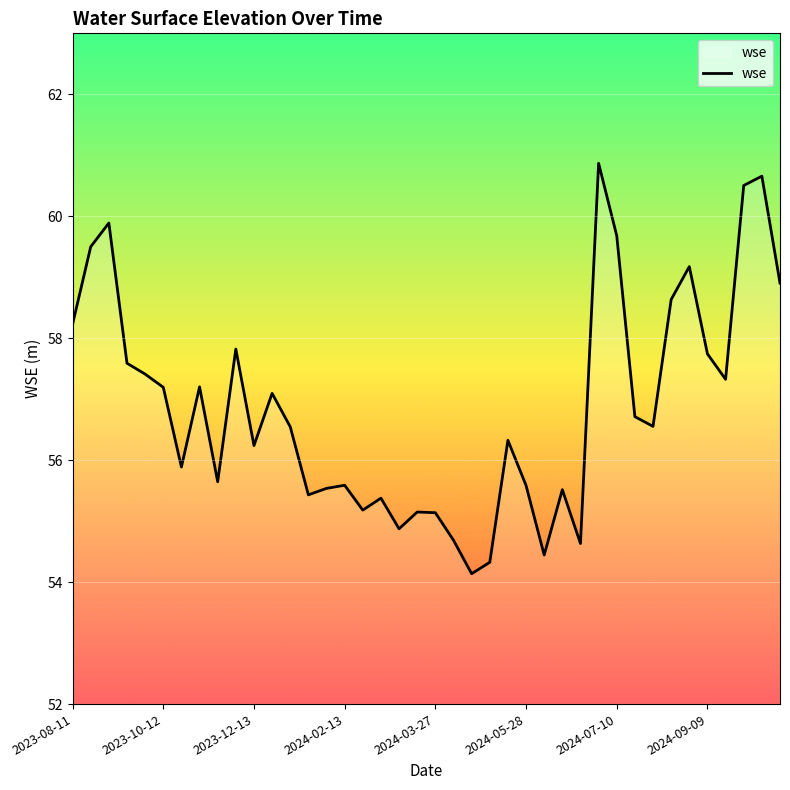

What is the minimum value shown in the chart?

54.1